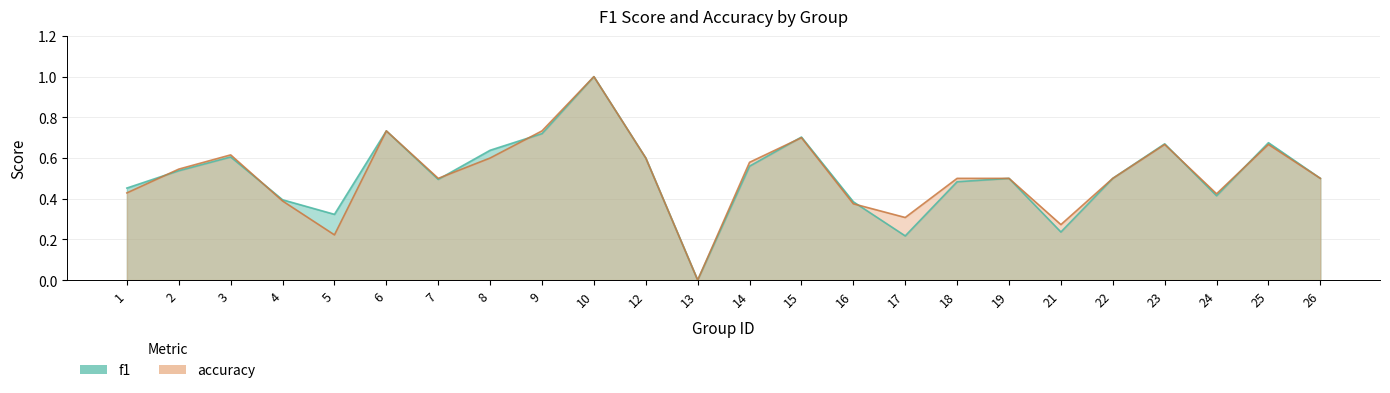

Does the chart display data point markers on the line(s)?

No